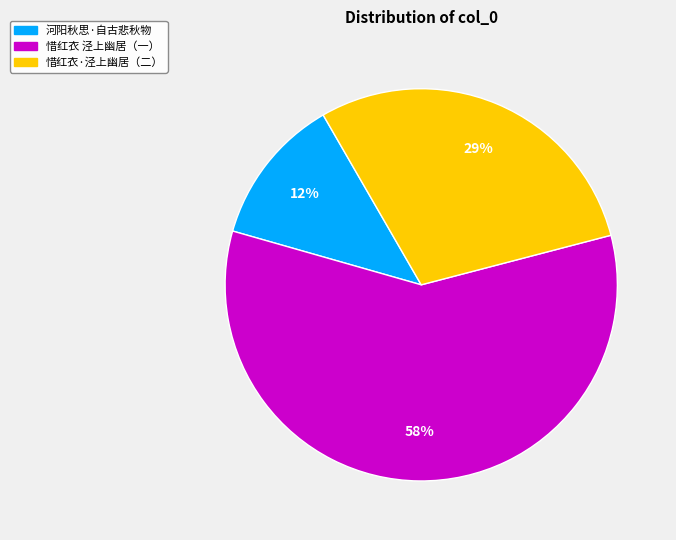

To the nearest percent, what is the average slice percentage?

33%